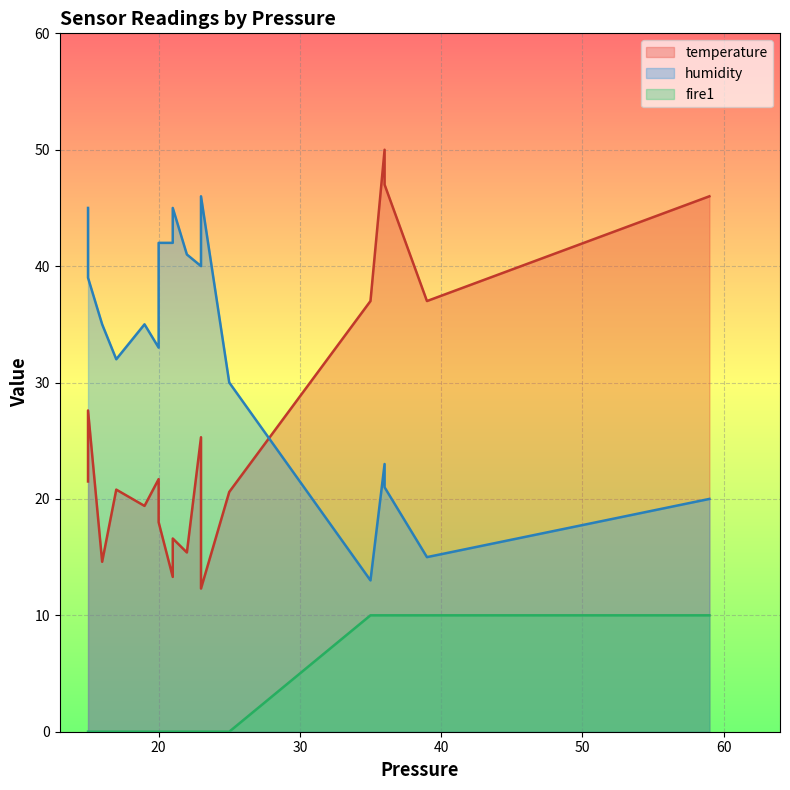

At 21, list the series in order from largest to smallest.

humidity, temperature, fire1